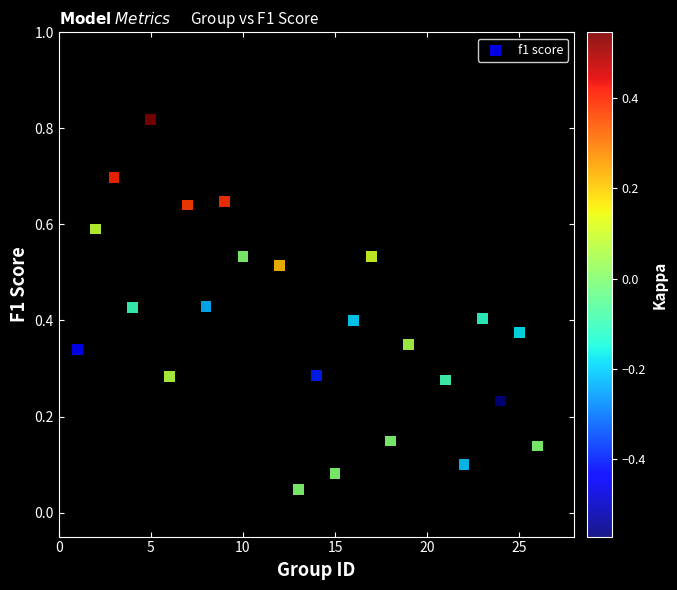

What is the range of X values (max minus min)?

25.0